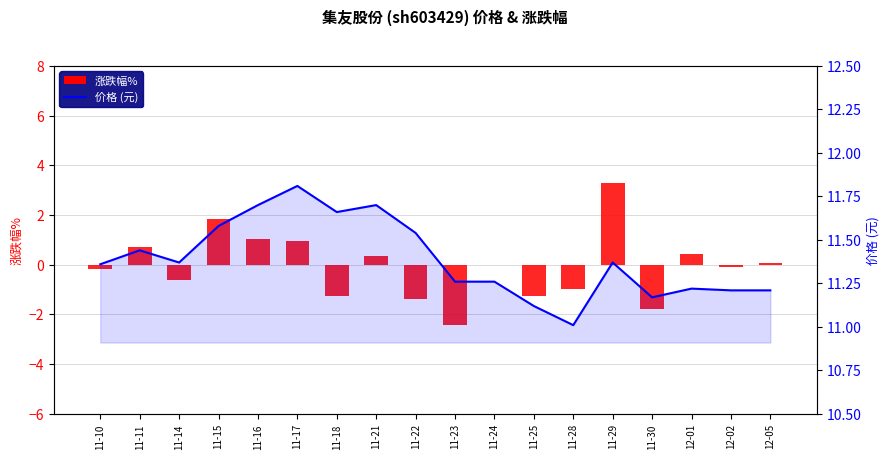

Which category has the highest value across all series?

11-17